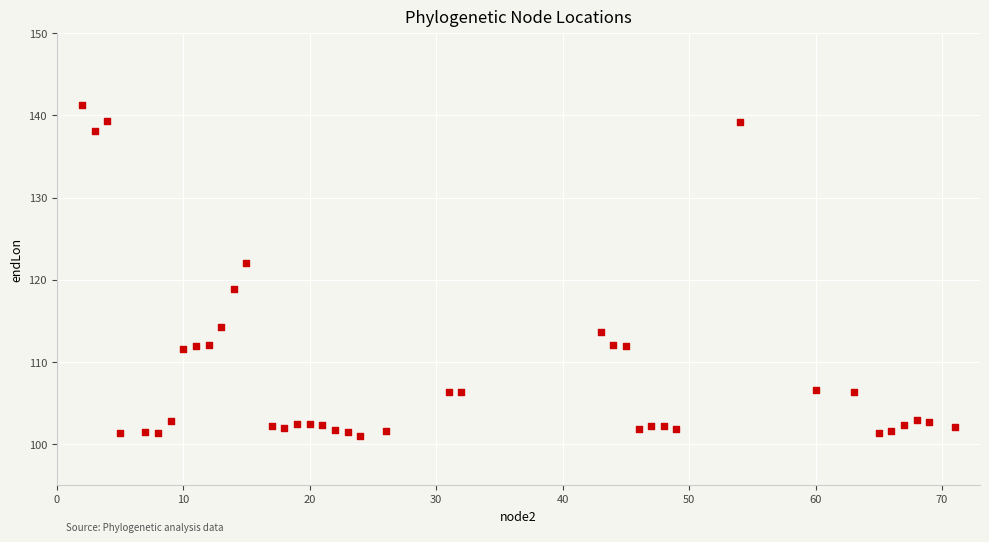

What Y value in the scatter plot is closest to 121?

122.0